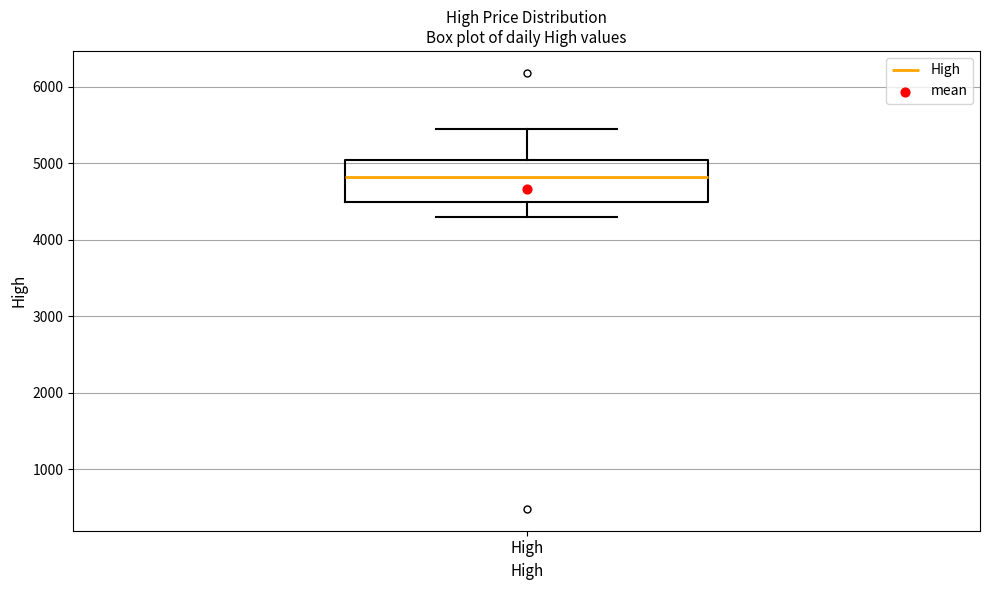

Read this box plot against the y-axis: the position of the median line, the range covered by the box, and the ends of both whiskers. The values are not printed on the chart, so give them approximately, as read against the axis.

median 4800, box 4500 to 5000, whiskers 4300 to 5400